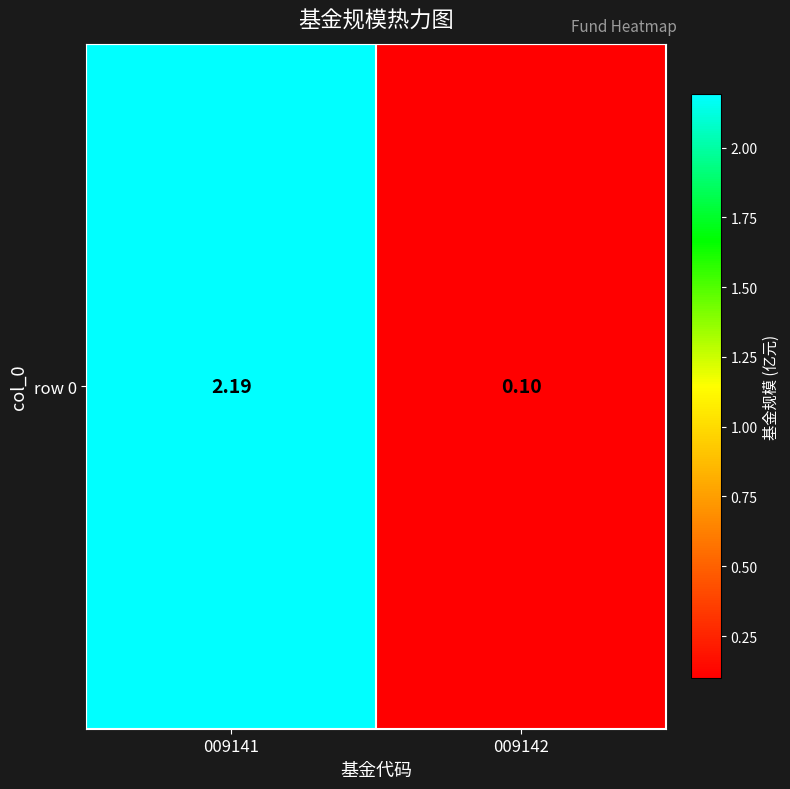

What is the sum of the values at 009142 and 009141?

2.3